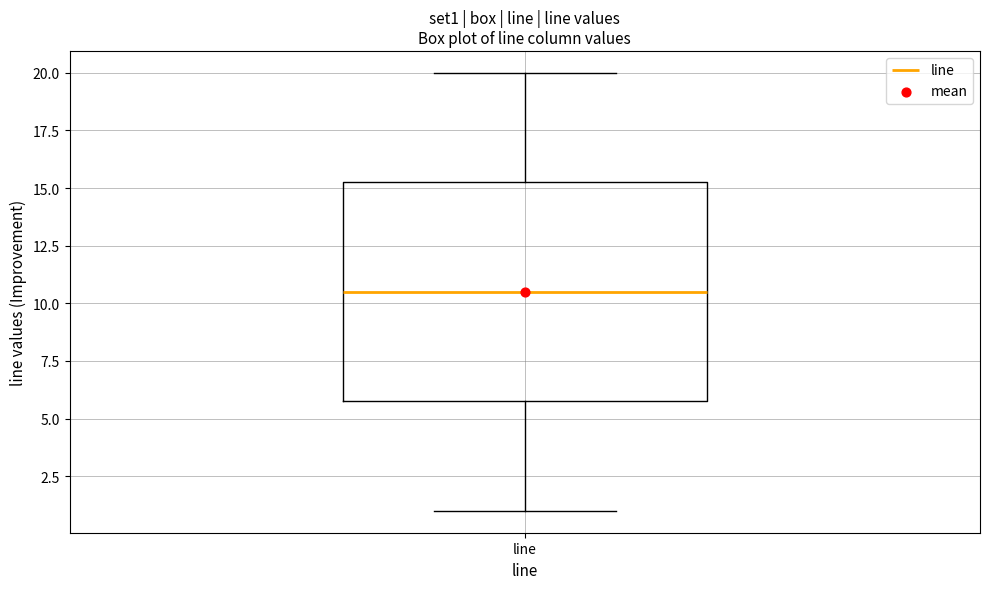

Transcribe this box plot: give where the median line is, the range the box spans, and where the two whiskers end, as read against the y-axis. The values are not printed on the chart, so give them approximately, as read against the axis.

median 10.5, box 6.0 to 15.5, whiskers 1.0 to 20.0